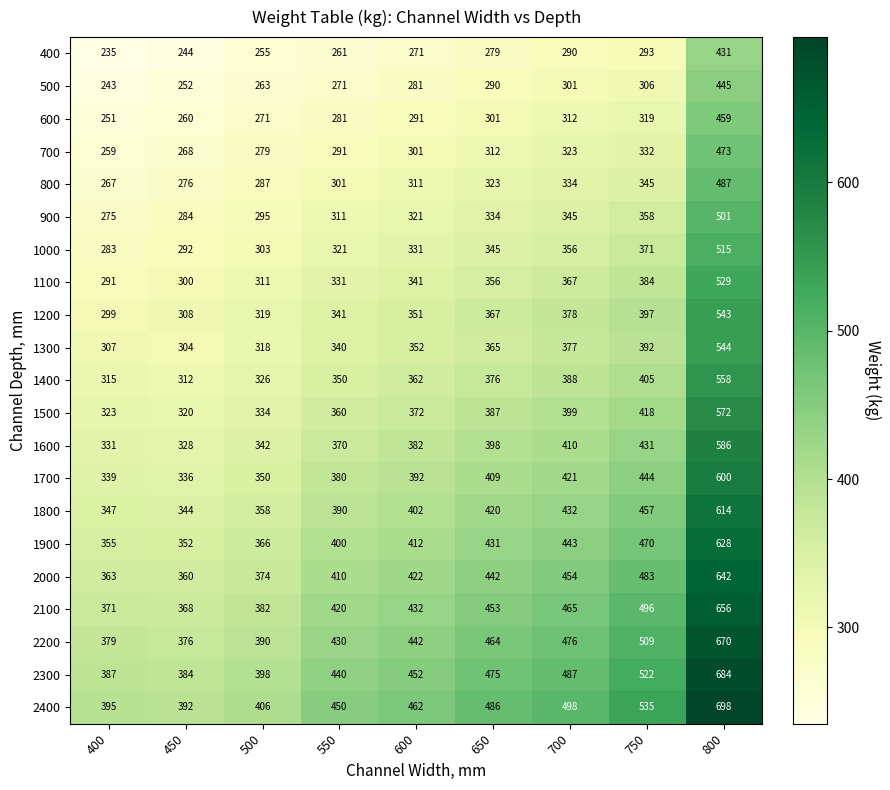

What is the difference between the second highest and minimum values in the 500 series?

63